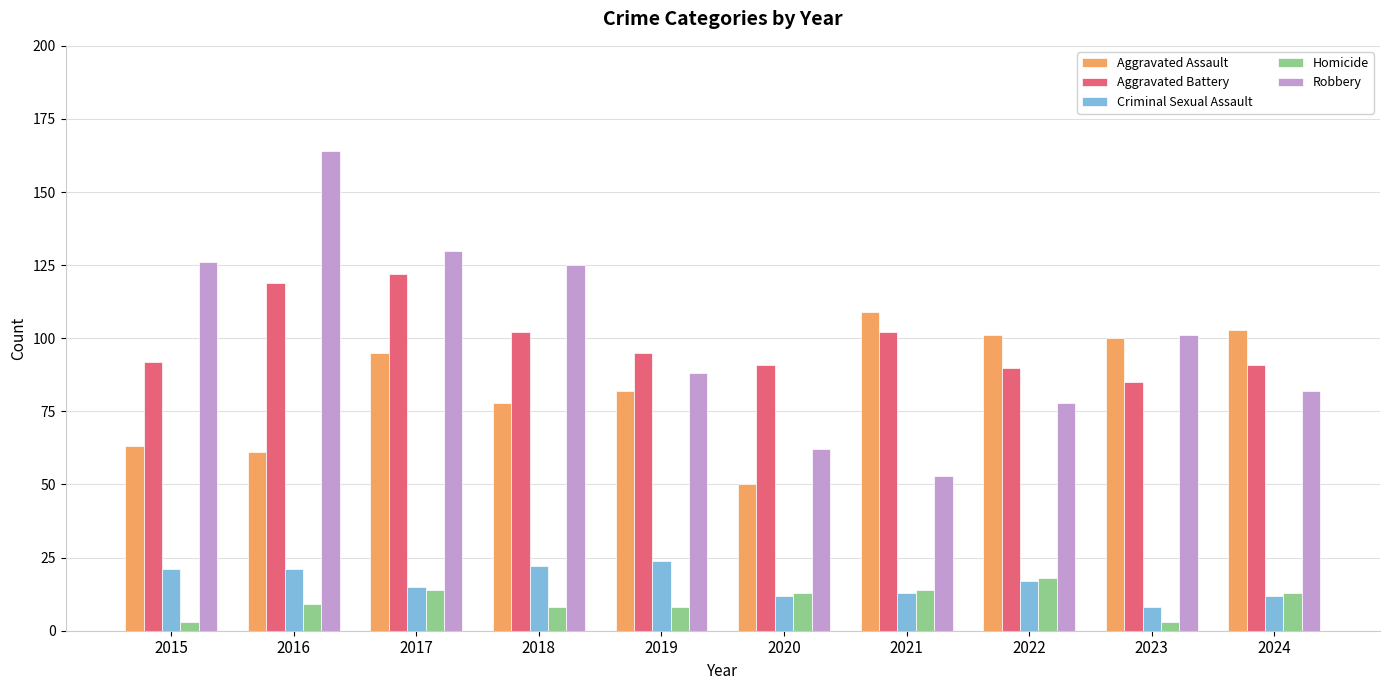

Is it true that Robbery equals 125 at 2018?

True